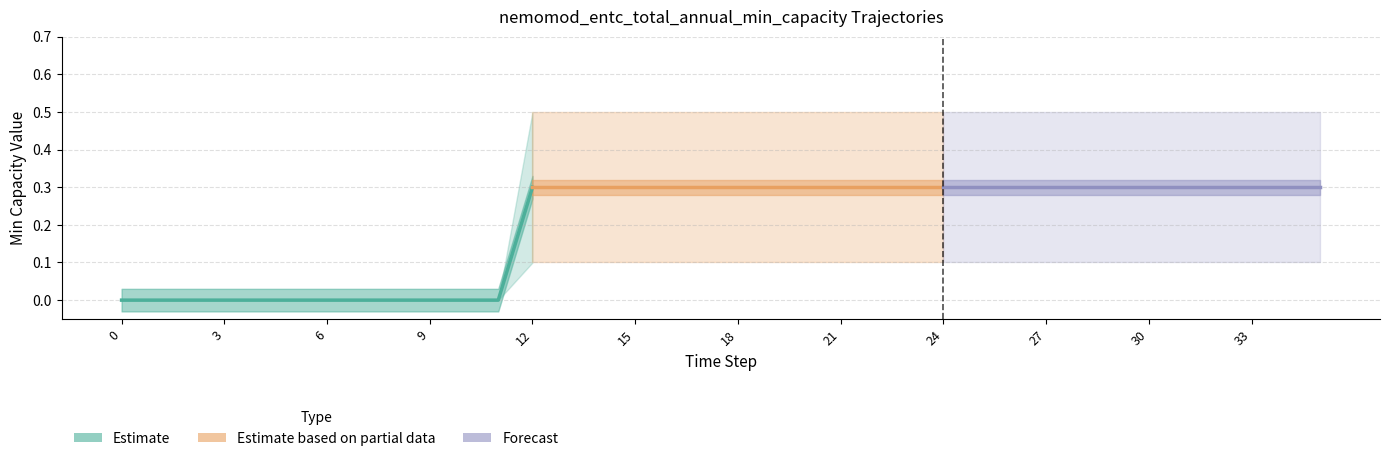

True or false: Row4_0.5 and Row3_0.1 intersect in this chart.

False